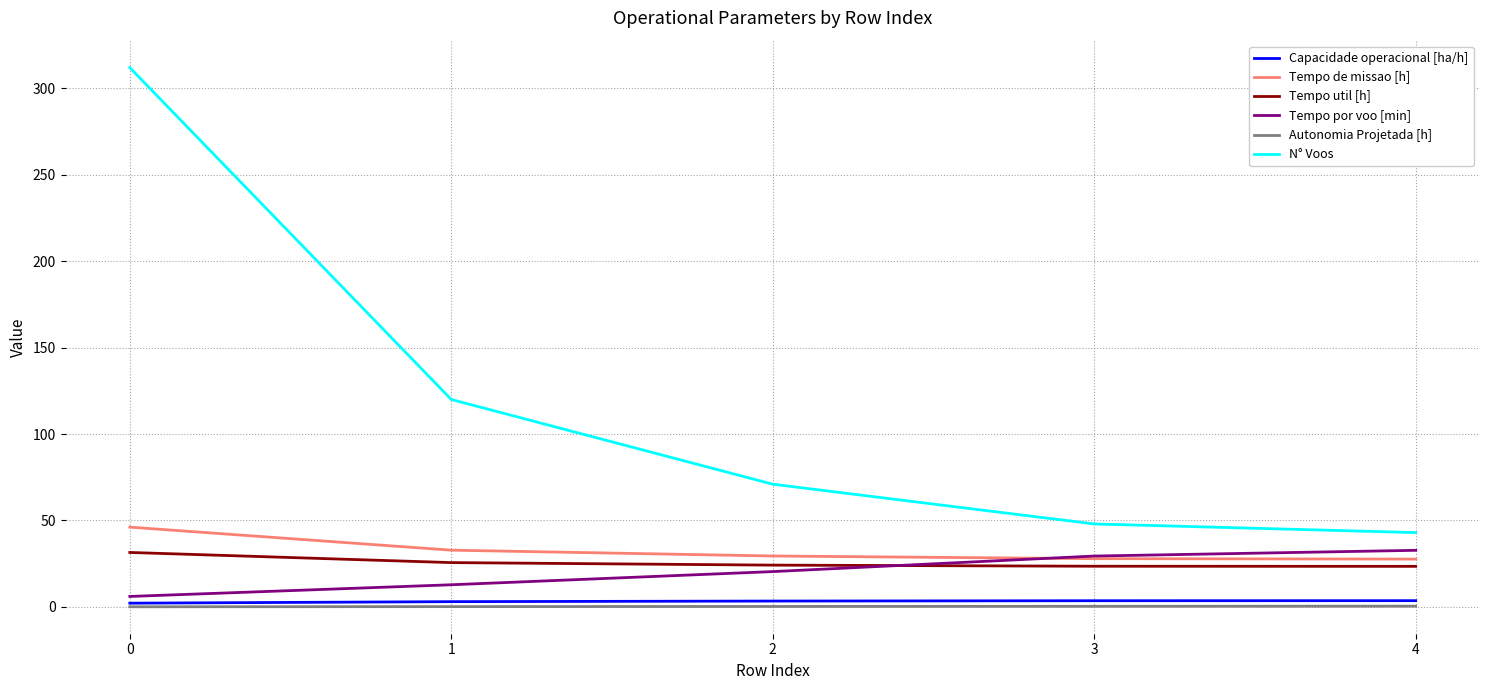

Which series has the widest spread of values?

N° Voos